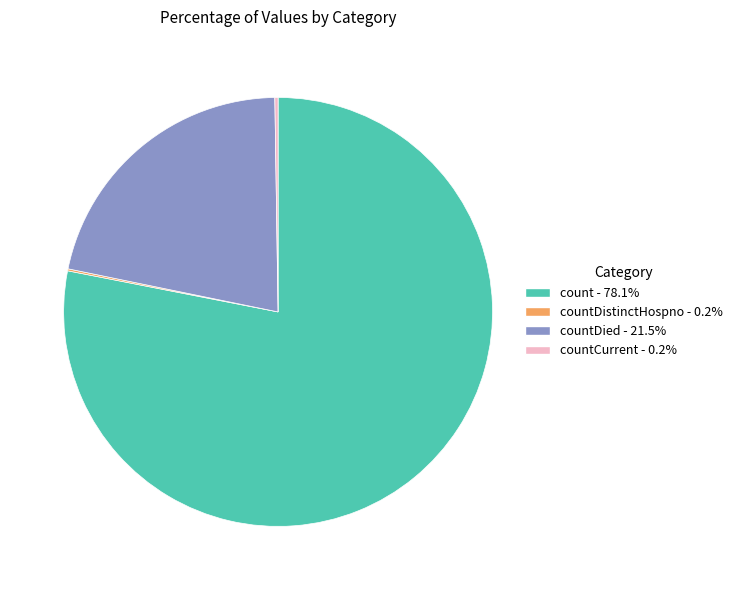

Does any single category account for the majority?

Yes